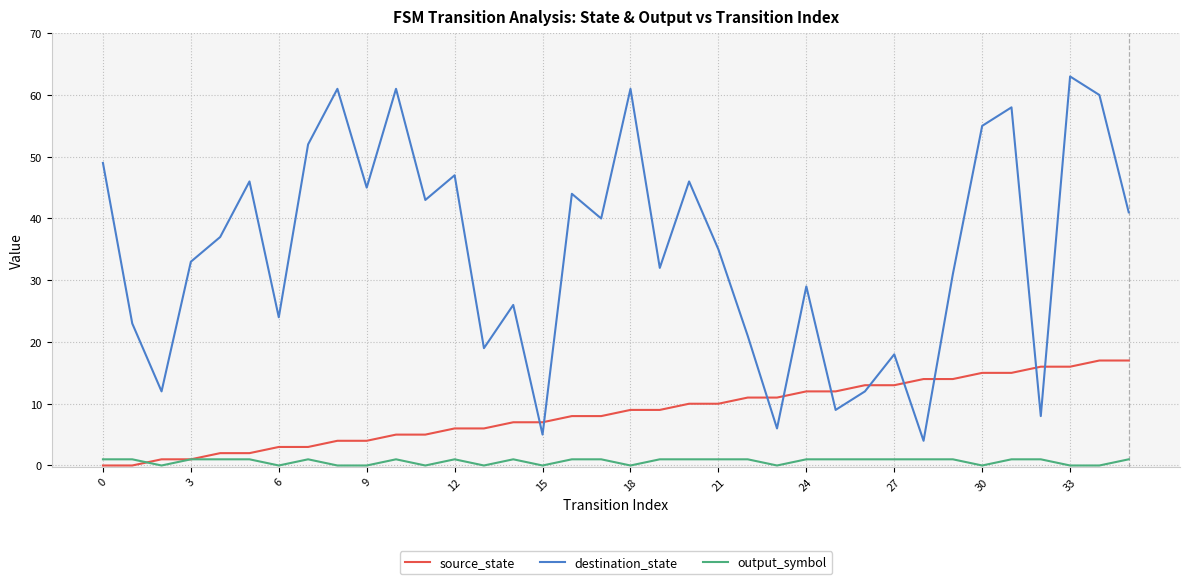

What is the lowest value of the destination_state series?

4